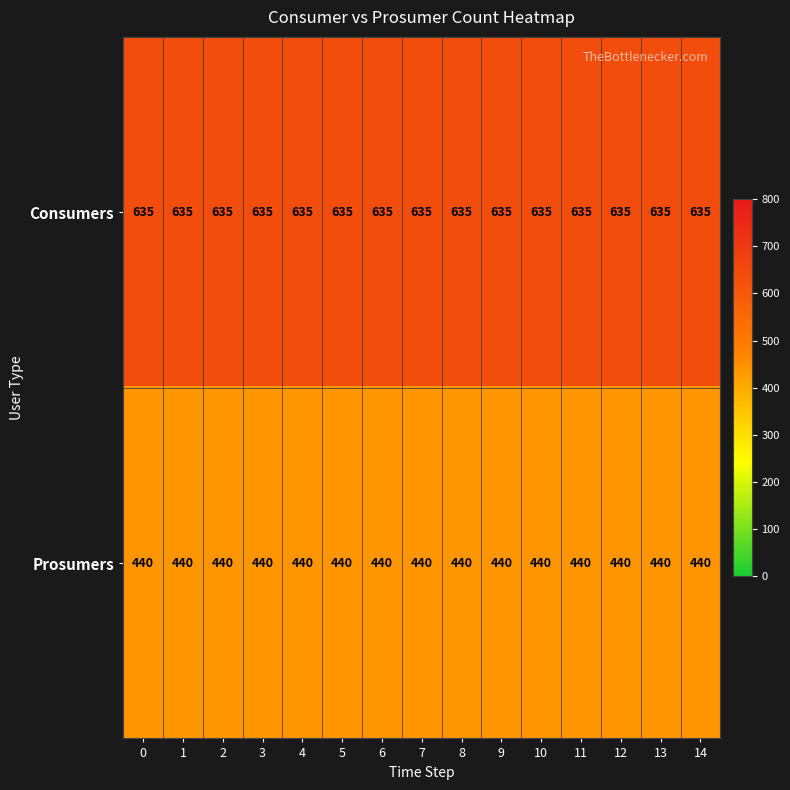

Is it true that Prosumers equals 262 at 9?

False